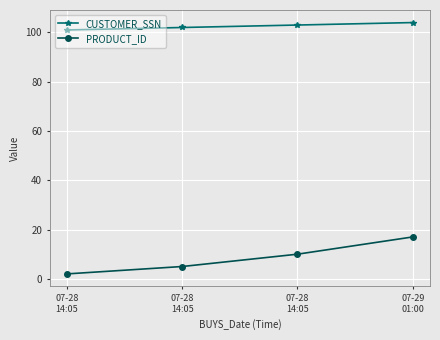

How many categories are shown in the chart?

4